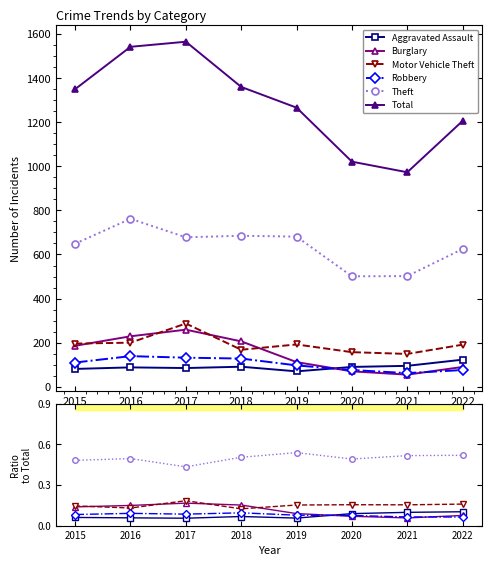

Does the chart display data point markers on the line(s)?

Yes